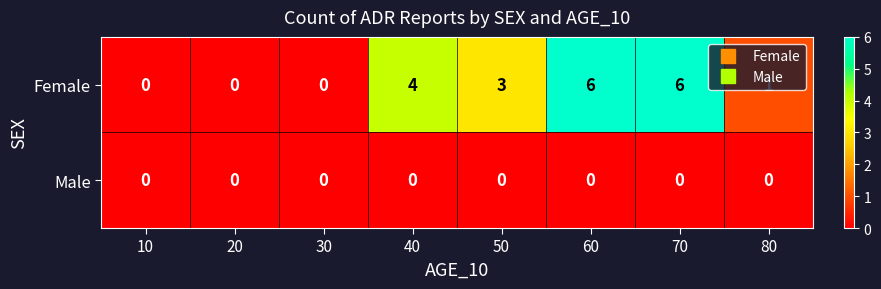

The value of Male at 50 is 0. True or false?

True